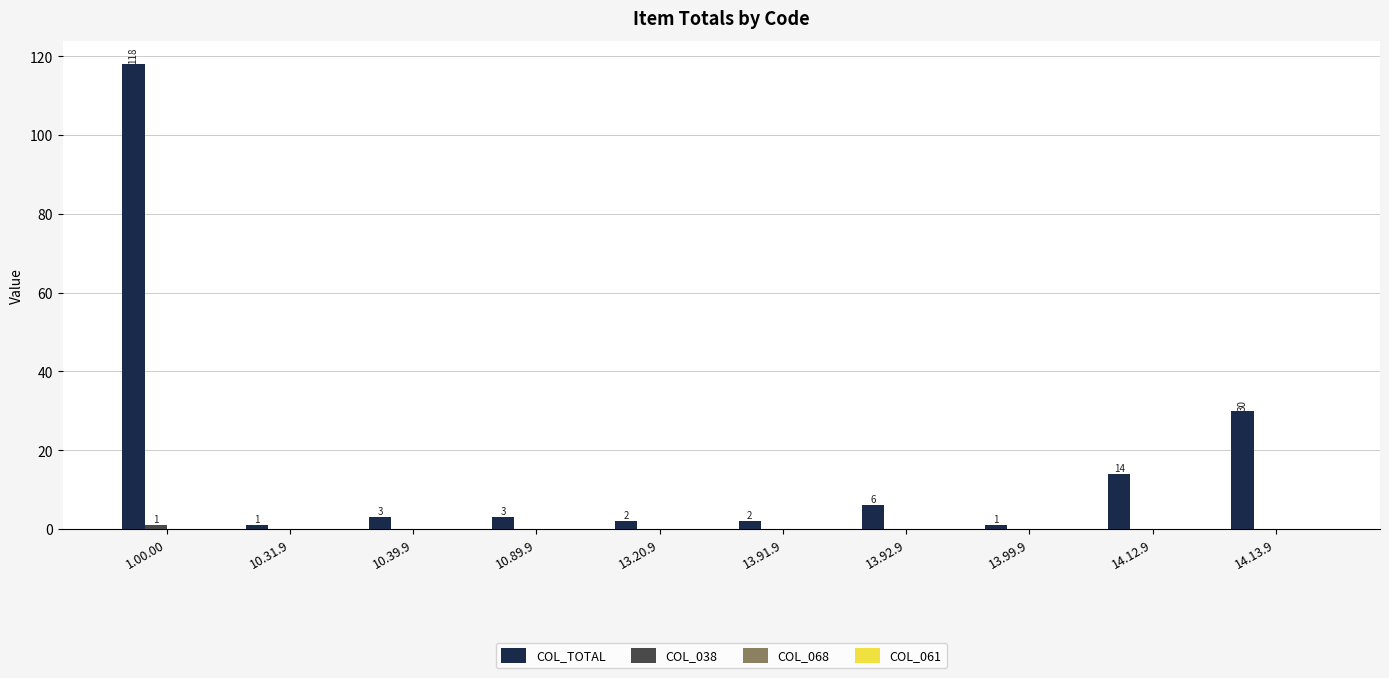

What is the greatest value displayed?

118